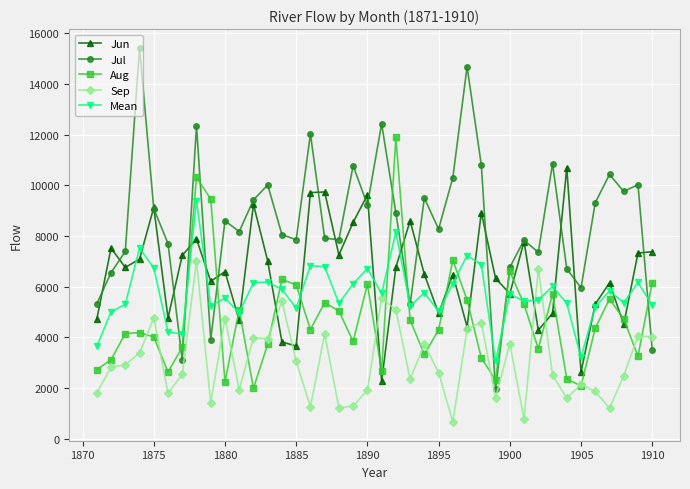

Rank the series by their maximum value, from lowest to highest.

Sep, Mean, Jun, Aug, Jul